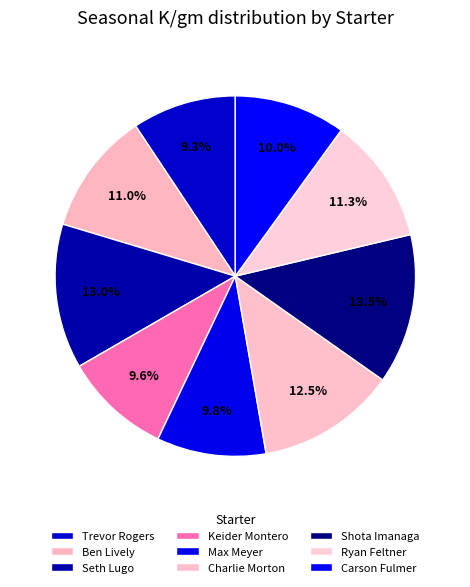

Is it true that Trevor Rogers is 1% of the pie?

False